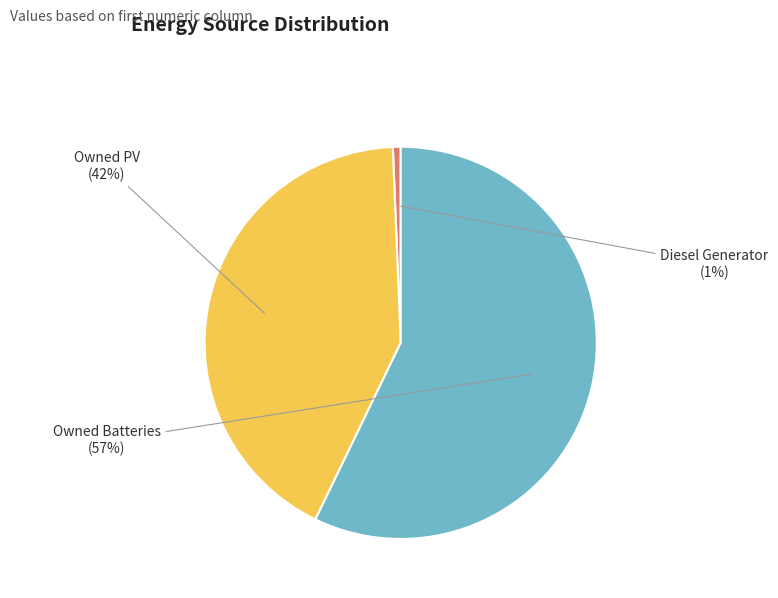

The Owned Batteries slice represents 57% of the pie. True or false?

True